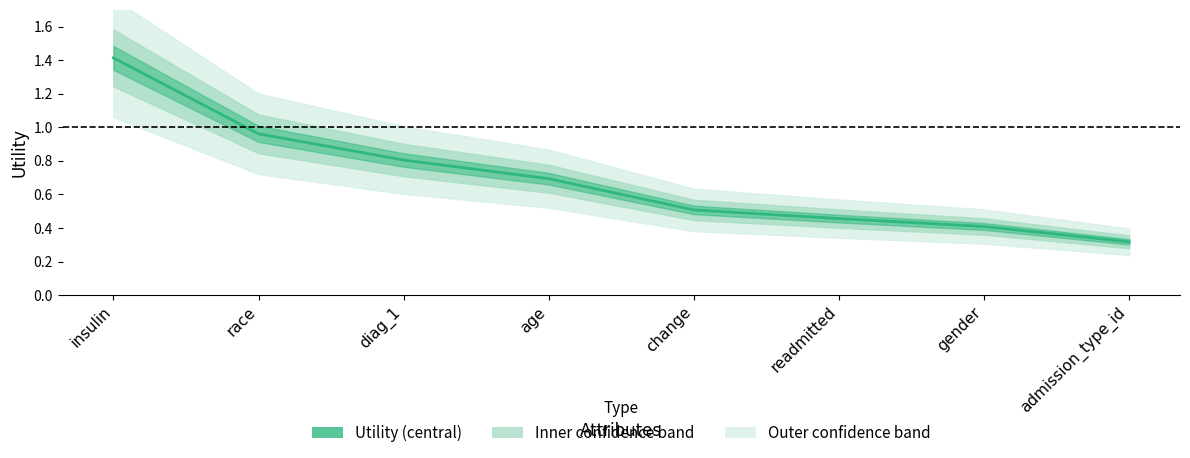

Reading left to right, what are all the values shown in this chart?

1.4	1.0	0.8	0.7	0.5	0.5	0.4	0.3